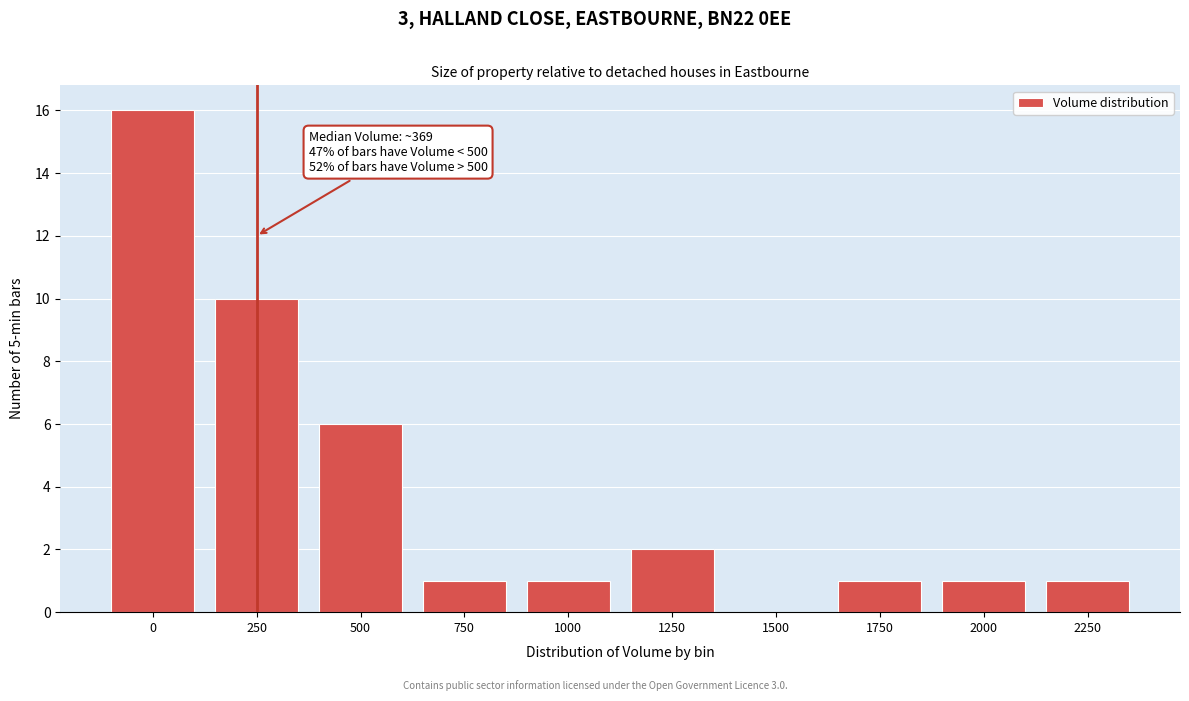

Reading left to right, extract all data points from this chart.

0=16	250=10	500=6	750=1	1000=1	1250=2	1500=0	1750=1	2000=1	2250=1